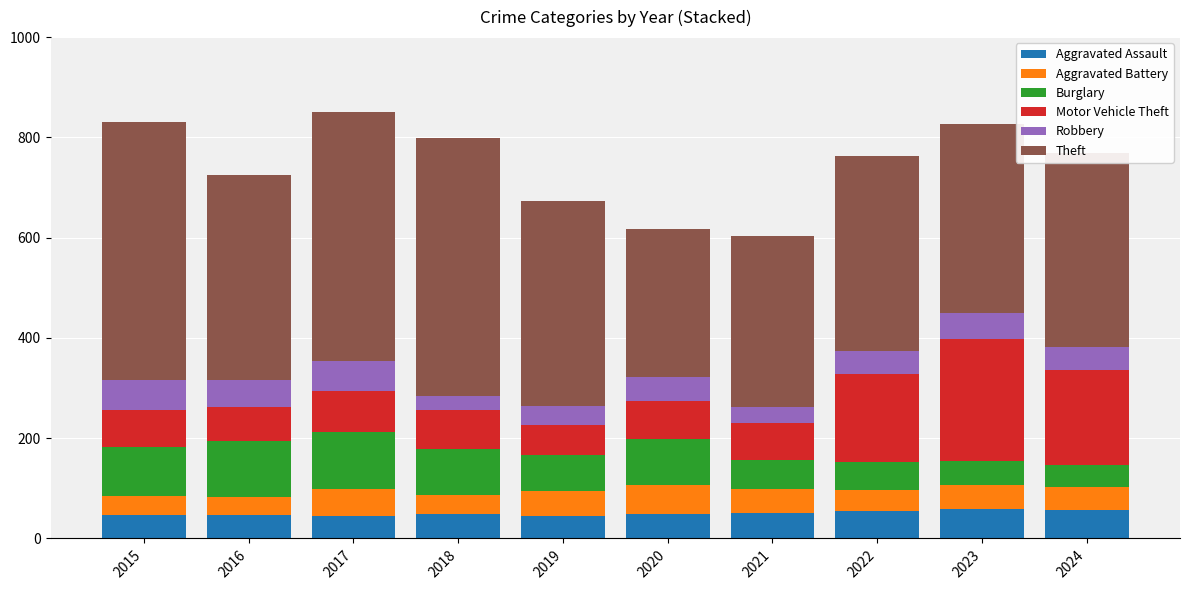

What is the maximum value for Aggravated Assault?

59